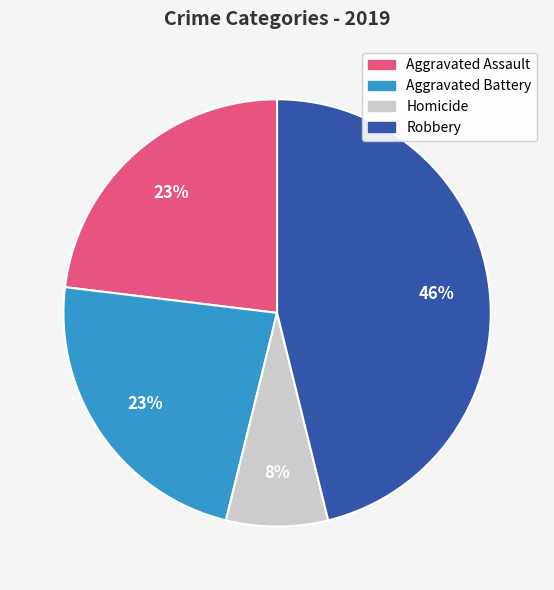

Is there any slice that represents more than half of the pie?

No